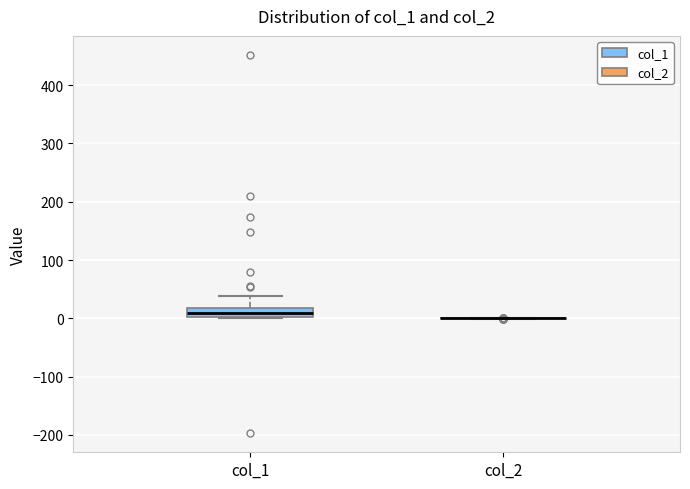

Reading left to right, read every box against the y-axis: the position of its median line, the range the box covers, and the ends of its whiskers. The values are not printed on the chart, so give them approximately, as read against the axis.

col_1: median 10, box 0 to 20, whiskers 0 to 40
col_2: box collapsed to a line at 0, whiskers 0 to 0